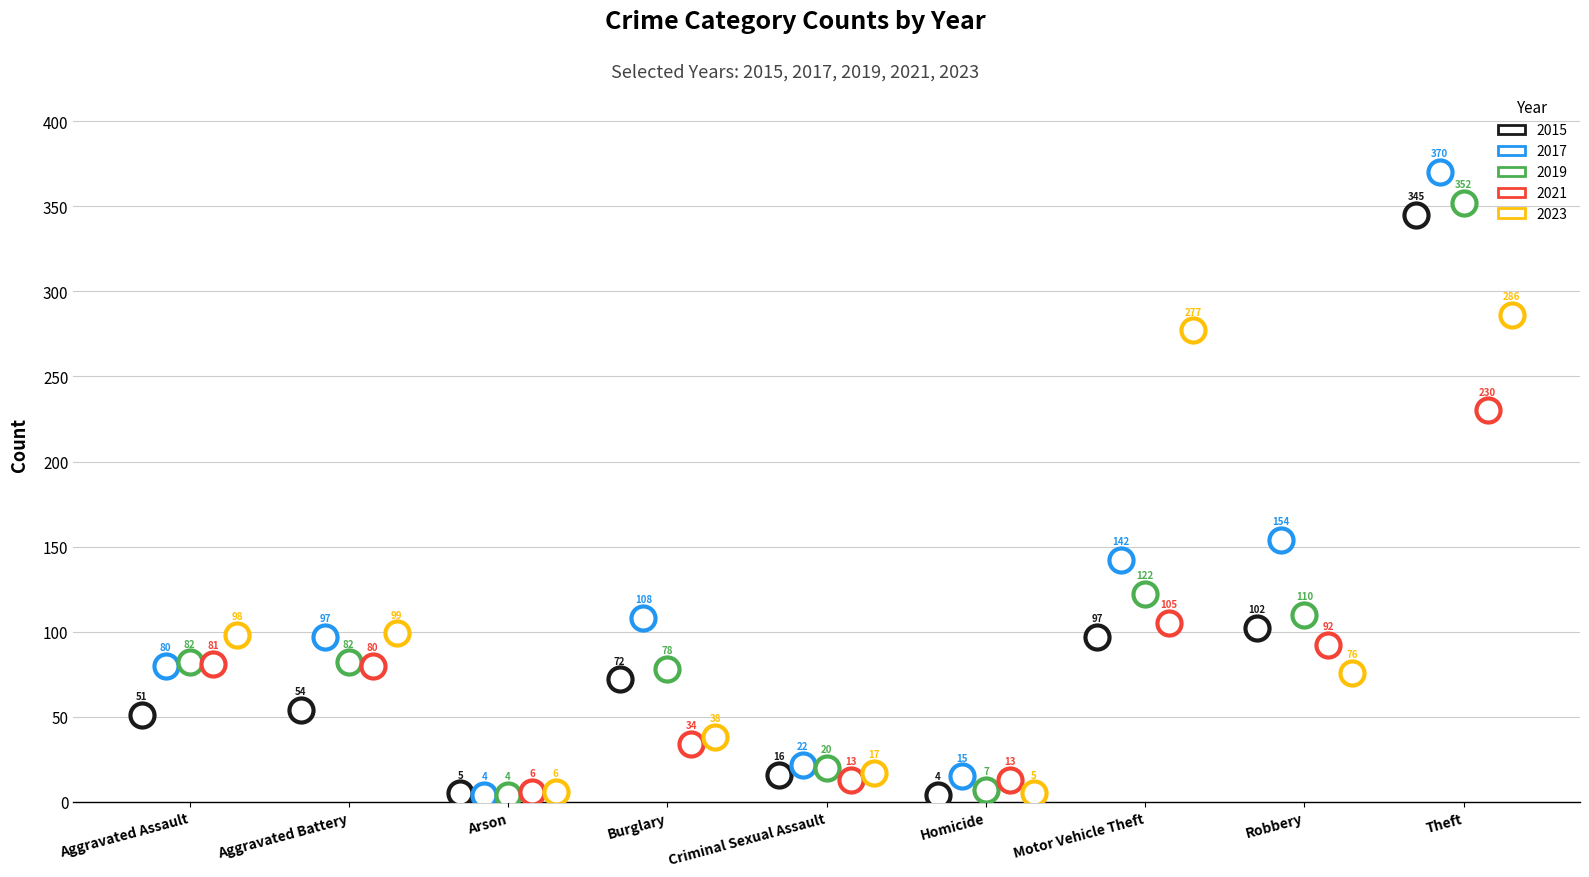

Which series has the largest Y range (max minus min)?

2017